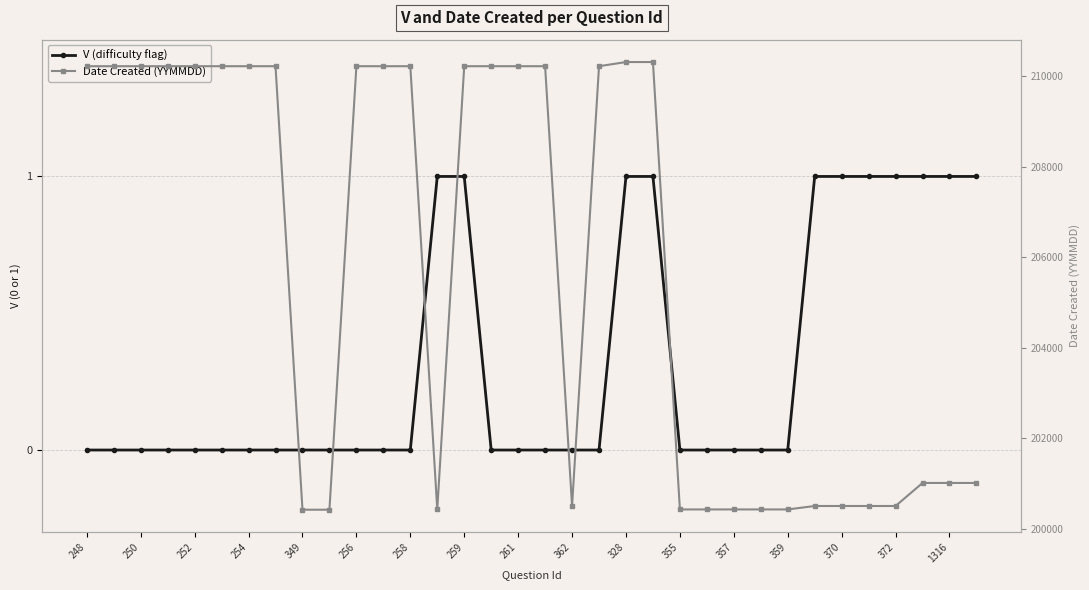

What is the difference between the maximum and second lowest values in the V (difficulty flag) series?

1